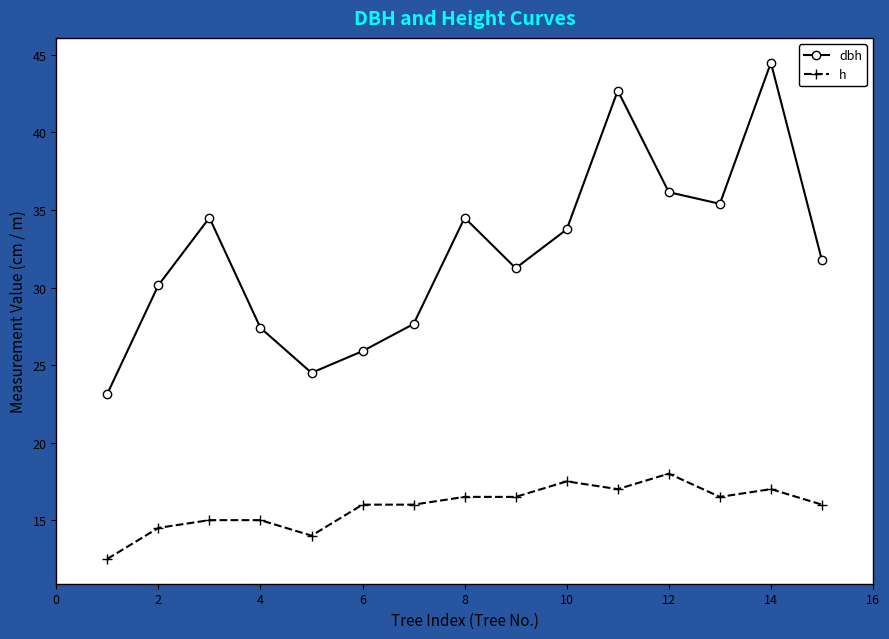

What is the value of the h point at the 6th from the left?

16.0